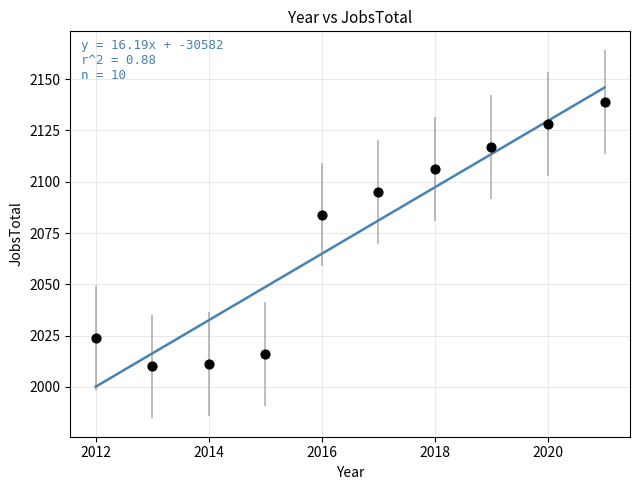

What is the average Y value?

2073